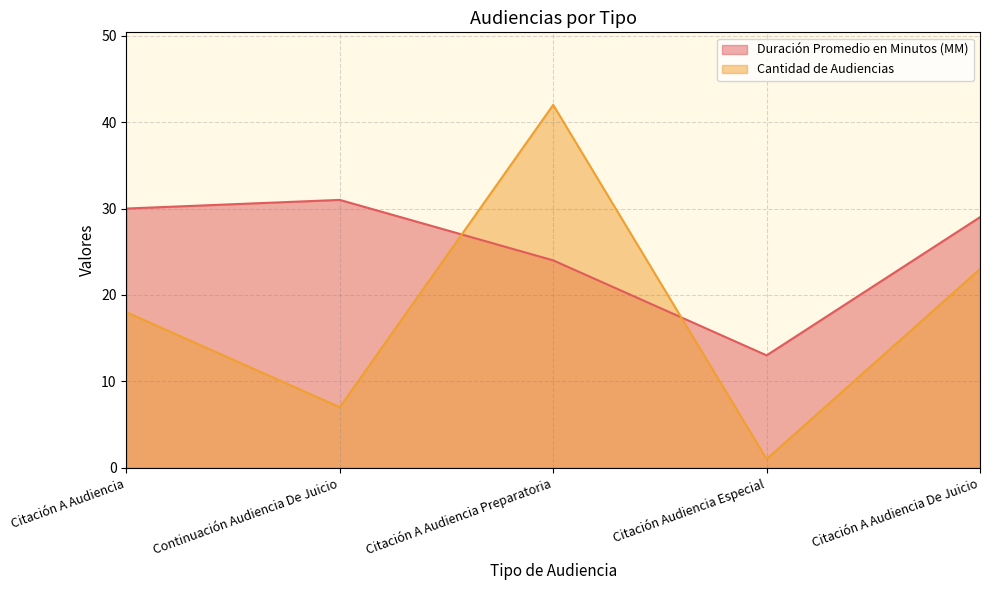

Where does the Cantidad de Audiencias series first go above 18?

Citación A Audiencia Preparatoria